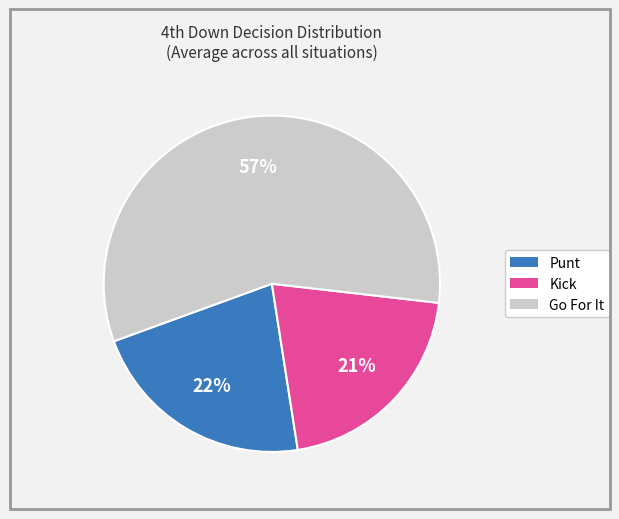

Is there any slice that represents more than half of the pie?

Yes